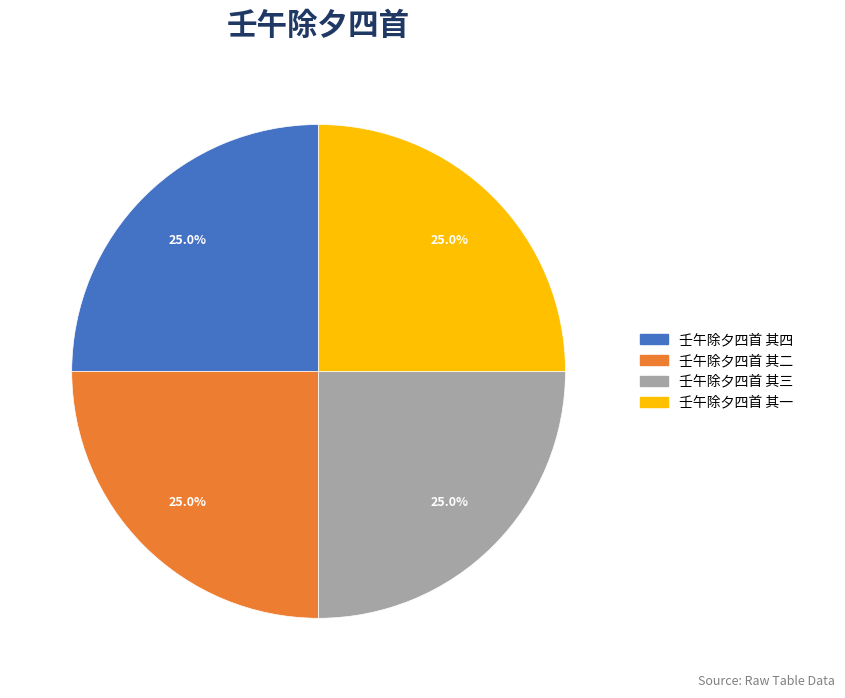

Is there any slice that represents more than half of the pie?

No